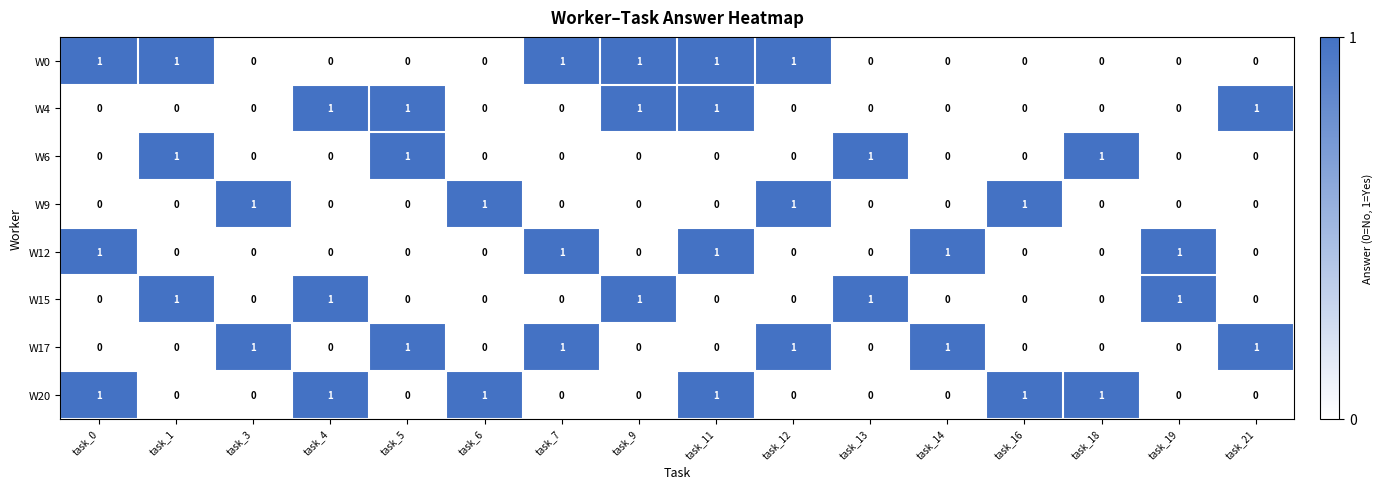

Count the W12 values in the range 0 to 1.

16